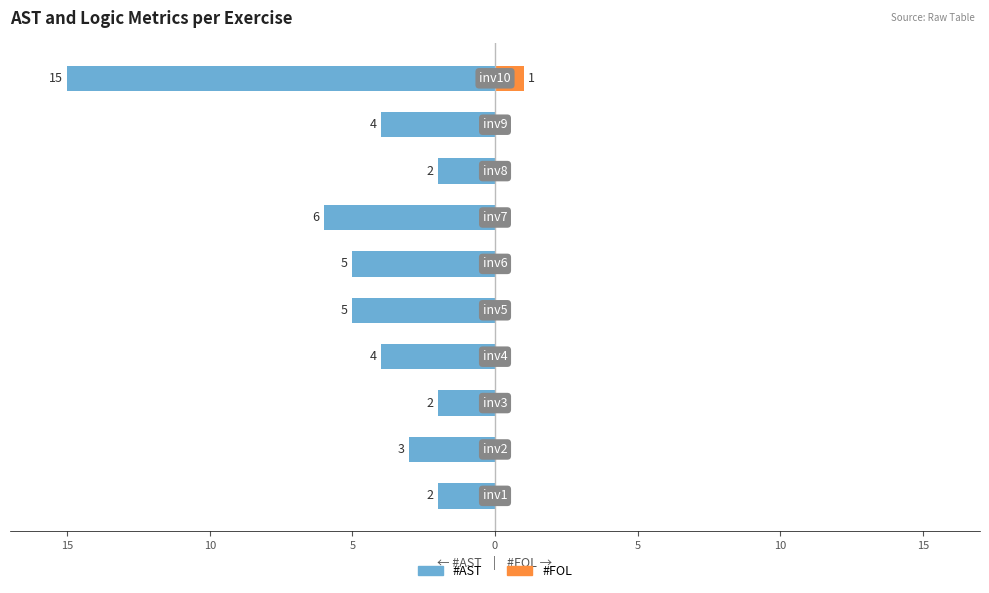

The #FOL series shows 0 at 5. True or false?

True